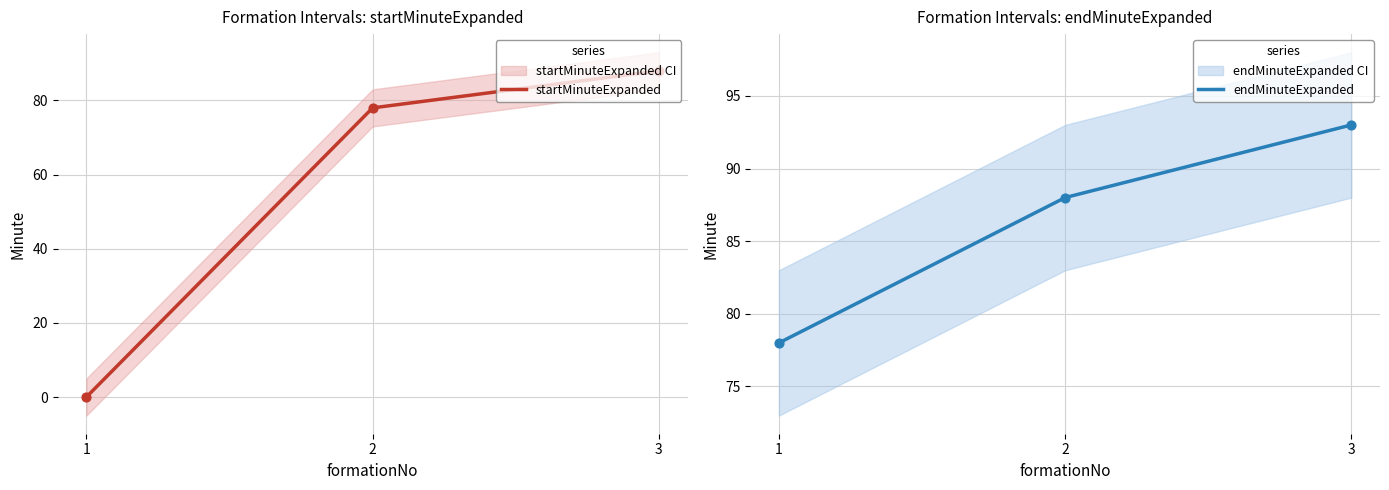

Which series has the largest total across all categories?

endMinuteExpanded